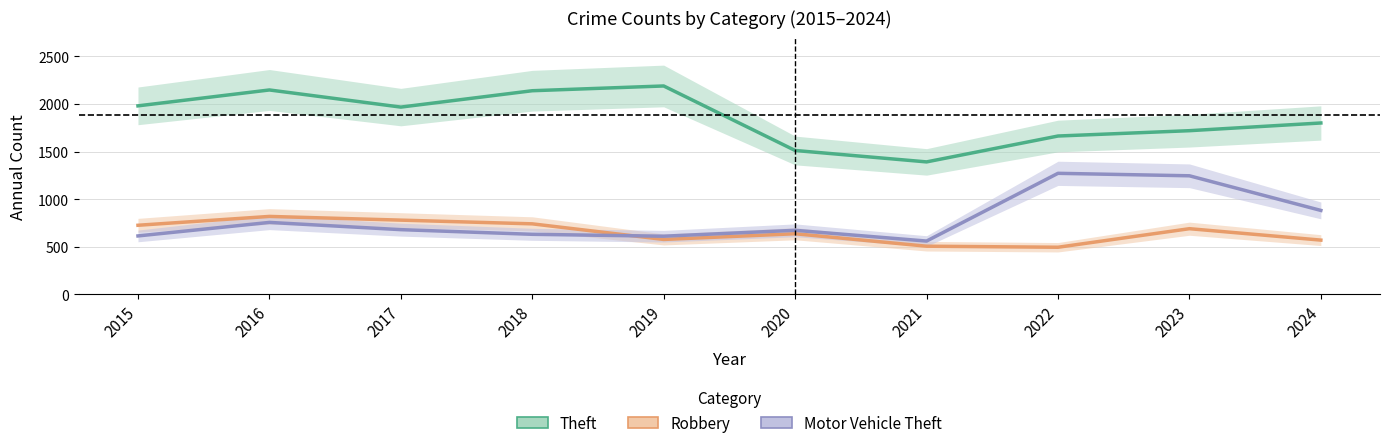

True or false: Robbery and Motor Vehicle Theft cross at least once.

True